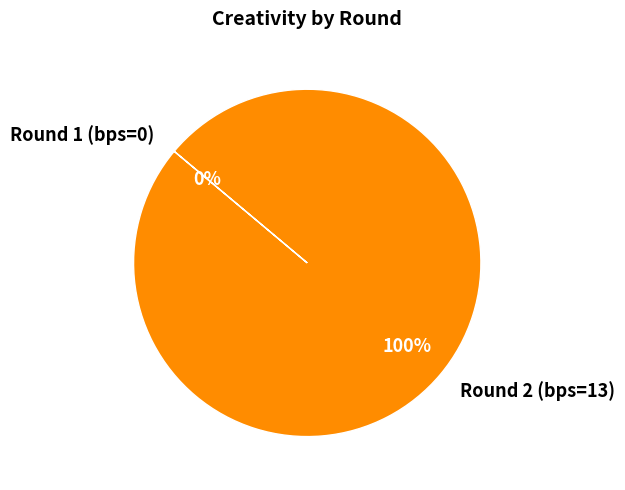

To the nearest percent, what is the difference between the Round 2 (bps=13) and Round 1 (bps=0) slice percentages?

100%